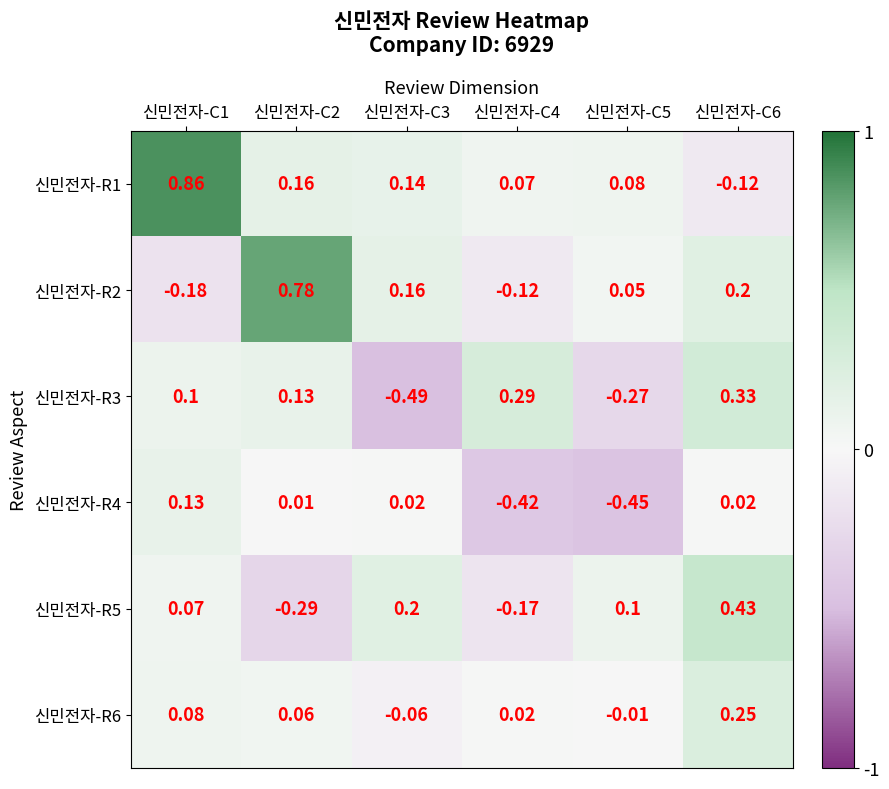

Is the value of 신민전자-R6 at 신민전자-C1 greater than the value of 신민전자-R1 at 신민전자-C2?

No